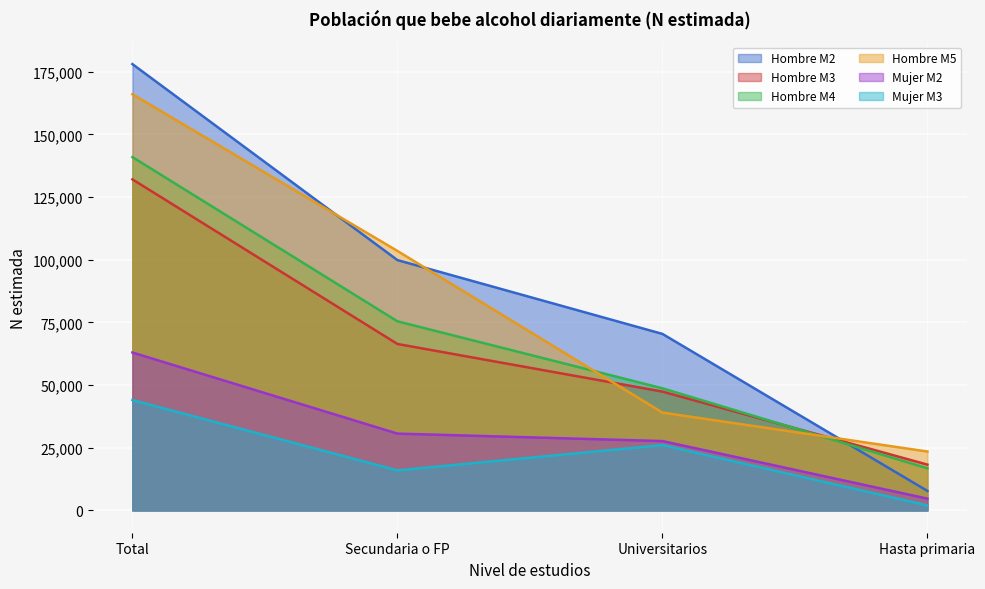

List the series in order of their peak value, highest first.

Hombre M2, Hombre M5, Hombre M4, Hombre M3, Mujer M2, Mujer M3